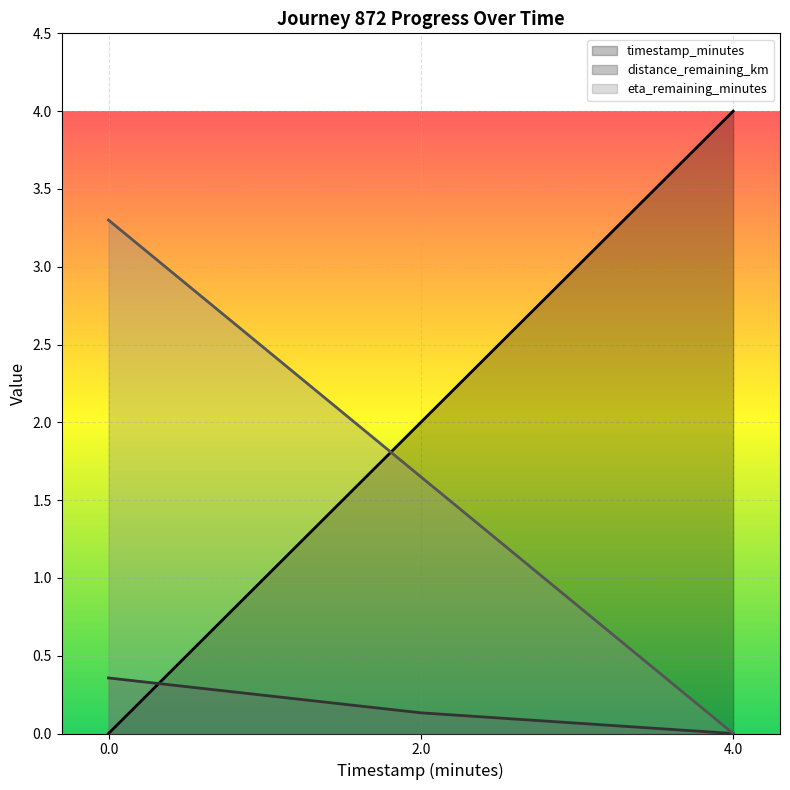

Is the value of distance_remaining_km at 4.0 greater than the value of timestamp_minutes at 2.0?

No